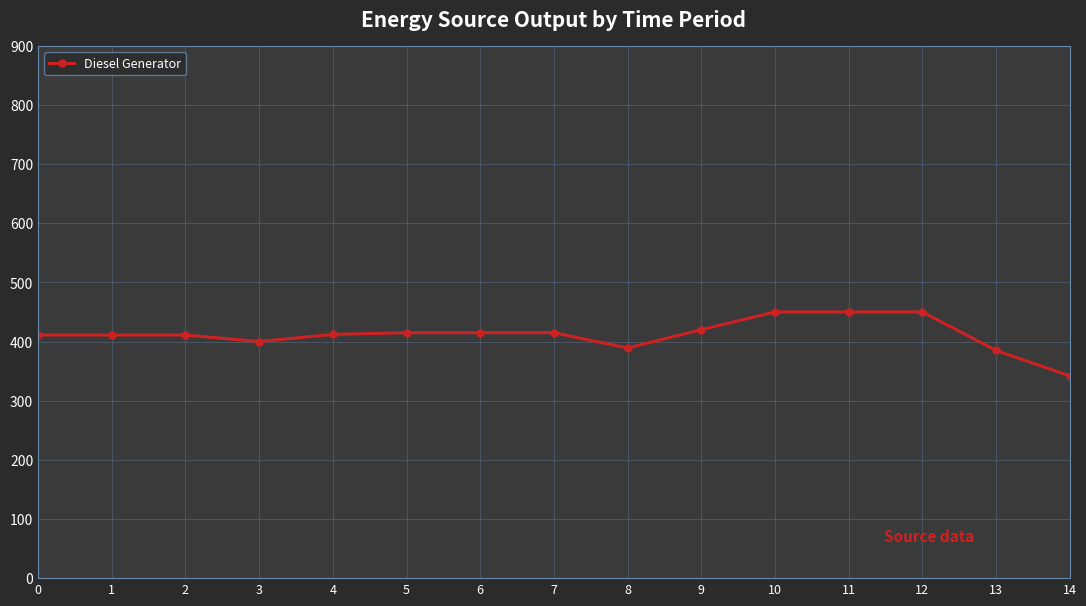

What is the sum of all values?

6176